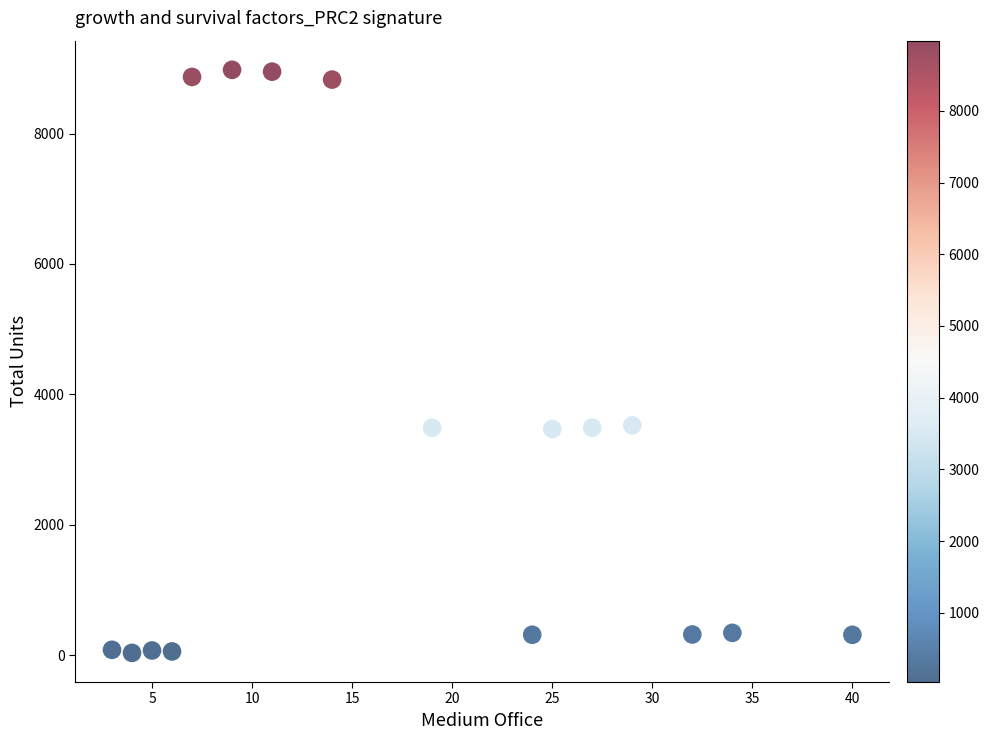

What is the range of Y values (max minus min)?

8942